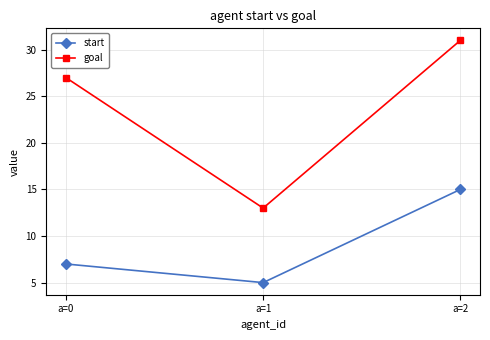

What is the smallest value displayed?

5